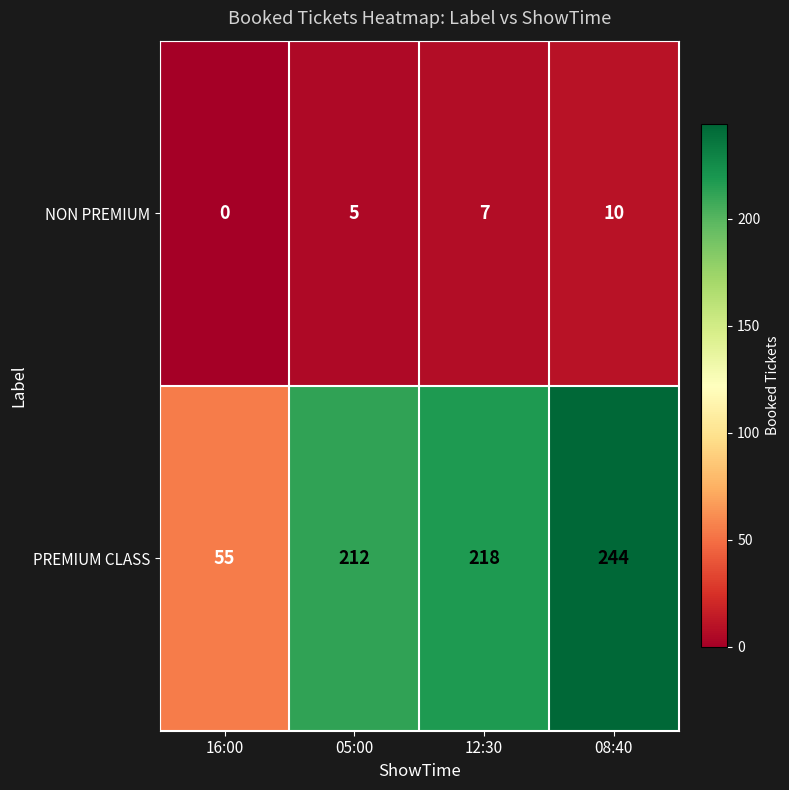

Reading right to left, extract all data points from this chart.

NON PREMIUM: 10	7	5	0
PREMIUM CLASS: 244	218	212	55